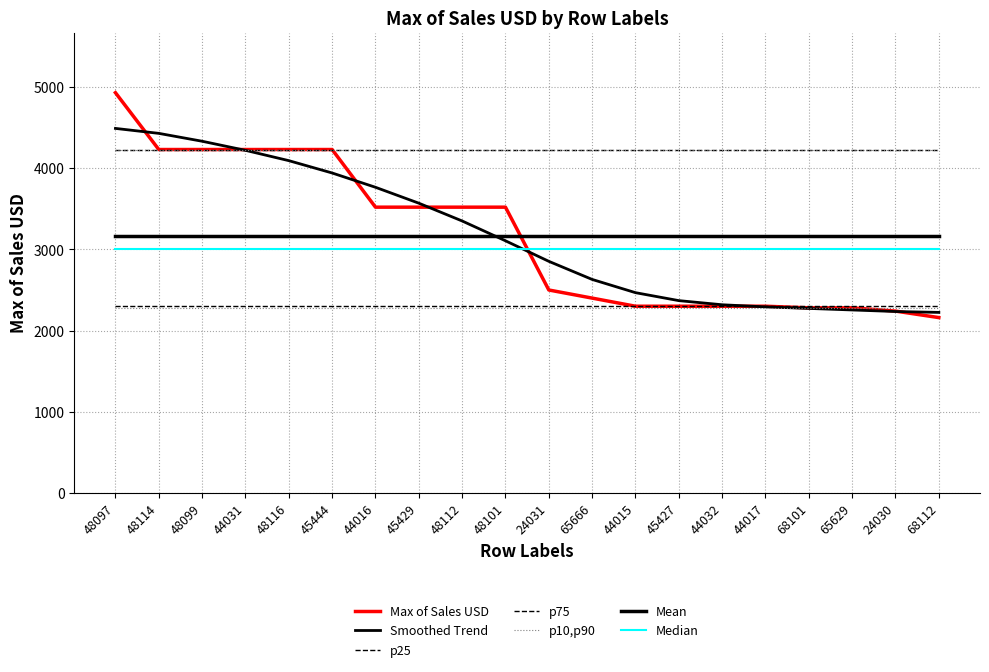

Does the chart display data point markers on the line(s)?

No